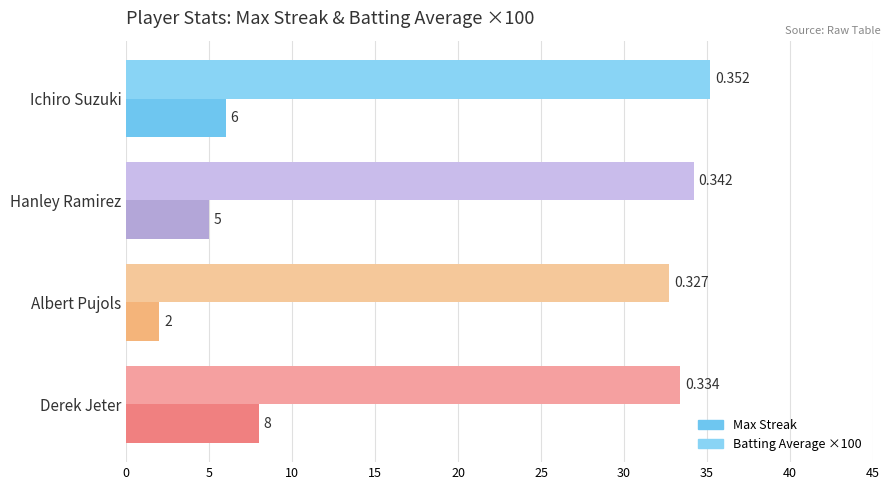

Rank the series by their average value, from highest to lowest.

Batting Average ×100, Max Streak